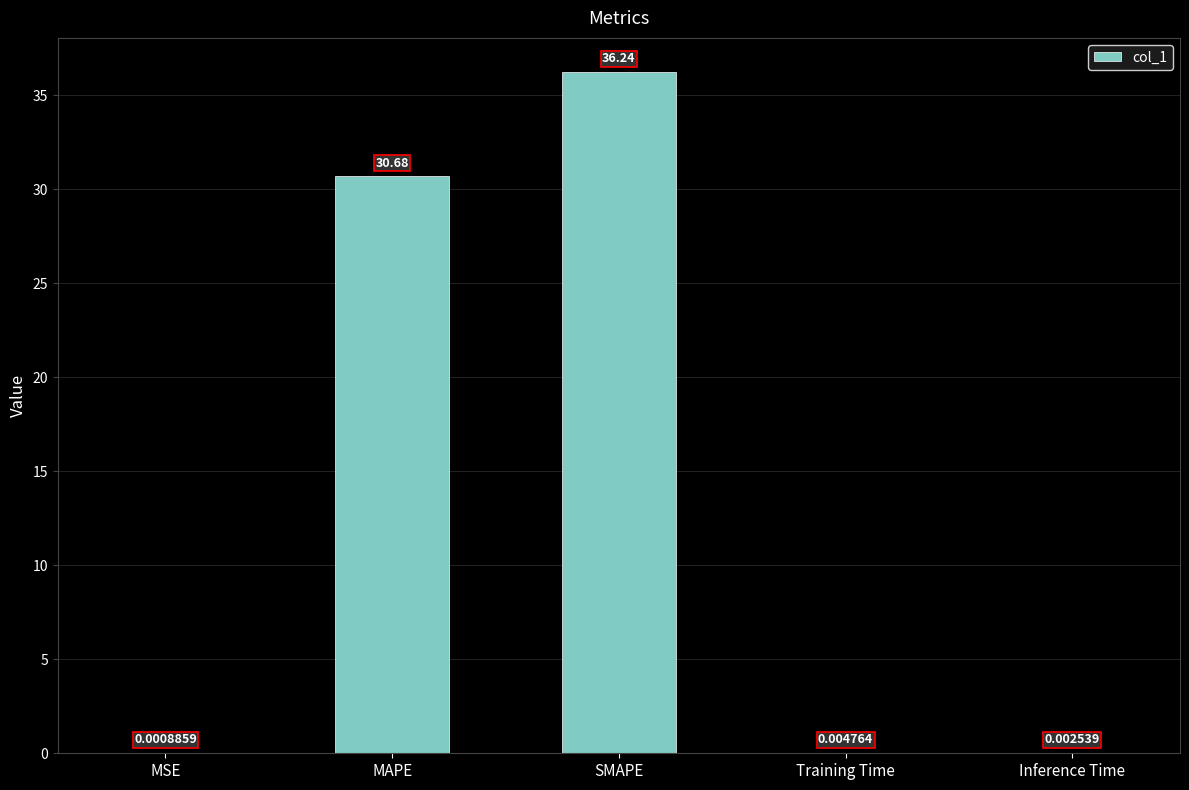

What is the change in value from SMAPE to Inference Time?

-36.2